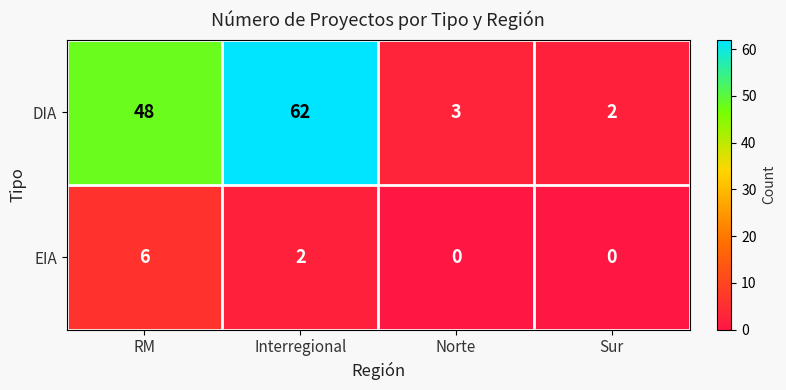

What is the maximum value shown in the chart?

62